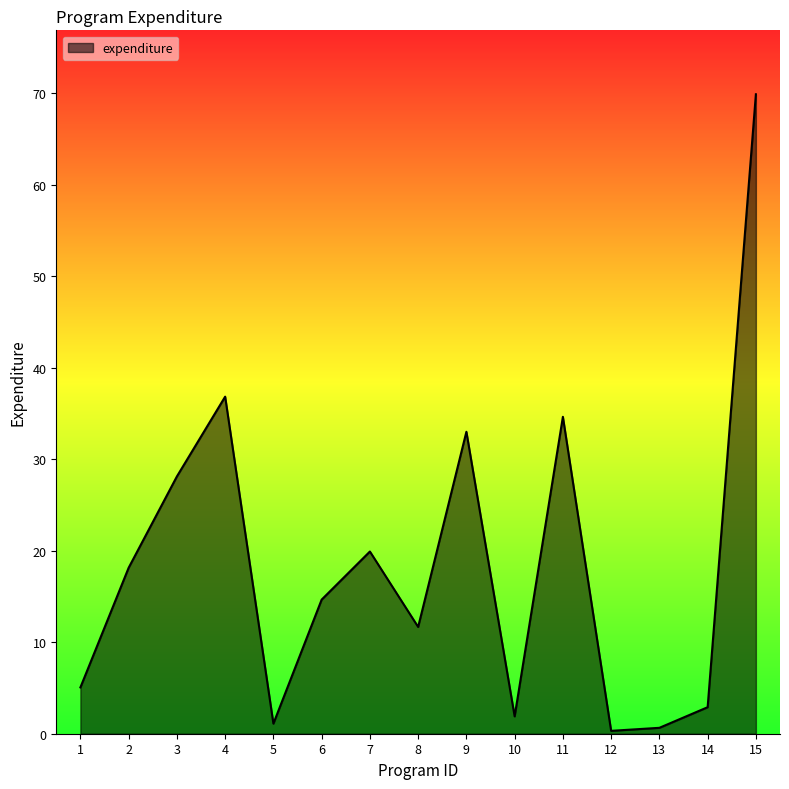

Reading left to right, extract all data points from this chart.

1=5.1	2=18.1	3=28.1	4=36.9	5=1.1	6=14.7	7=19.9	8=11.7	9=33.0	10=1.9	11=34.6	12=0.3	13=0.6	14=2.9	15=69.9